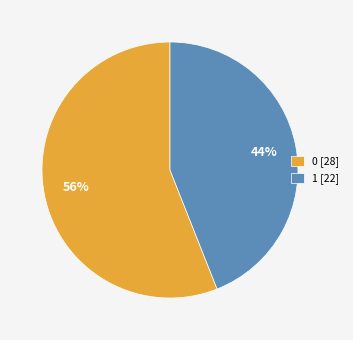

Is the sum of 0 and 1 greater than half?

Yes